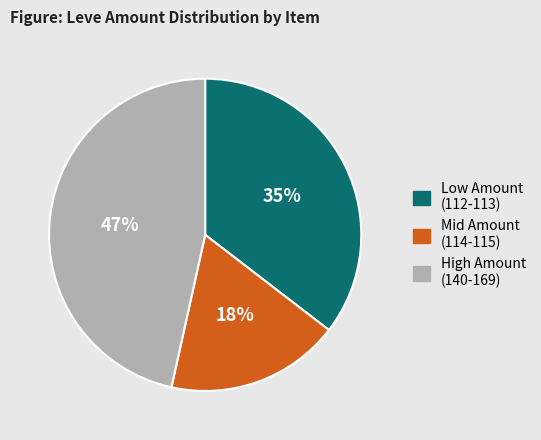

Does any single category account for the majority?

No